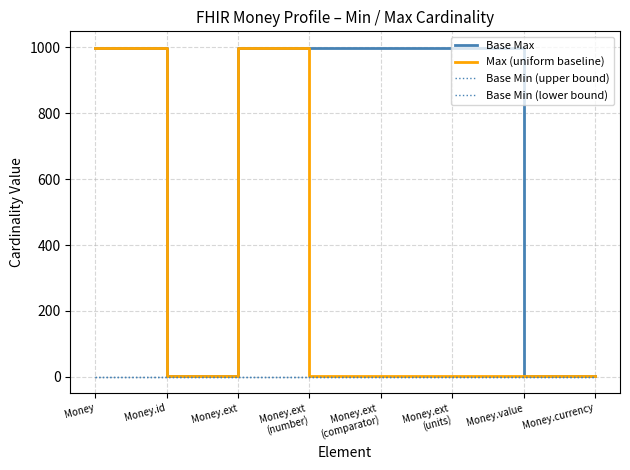

Is this an area chart (filled region under the line)?

No